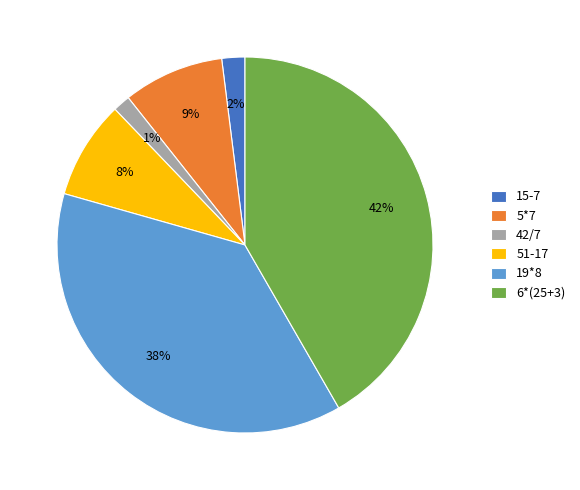

Do 51-17 and 5*7 together represent more than half of the pie?

No